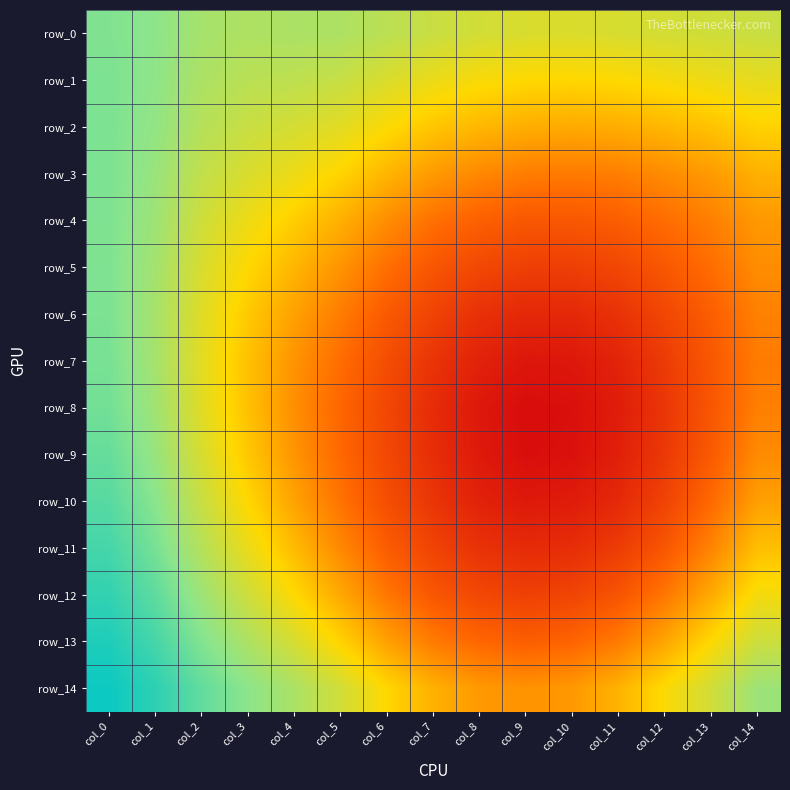

True or false: row_3 has a value of 0.4 at col_4.

False